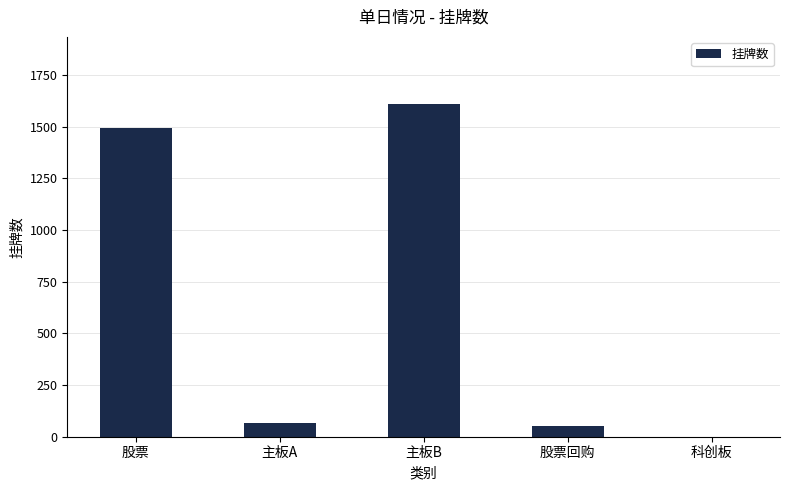

What is the maximum value shown in the chart?

1612